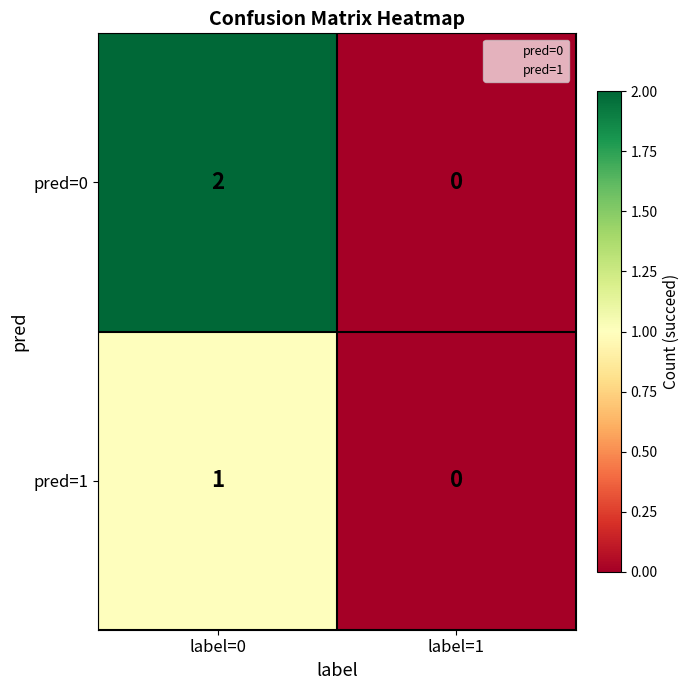

Which series has the largest total across all categories?

pred=0